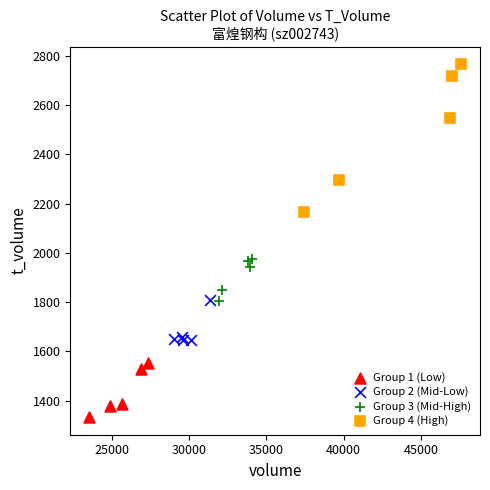

Which series has the widest spread of Y values?

Group 4 (High)